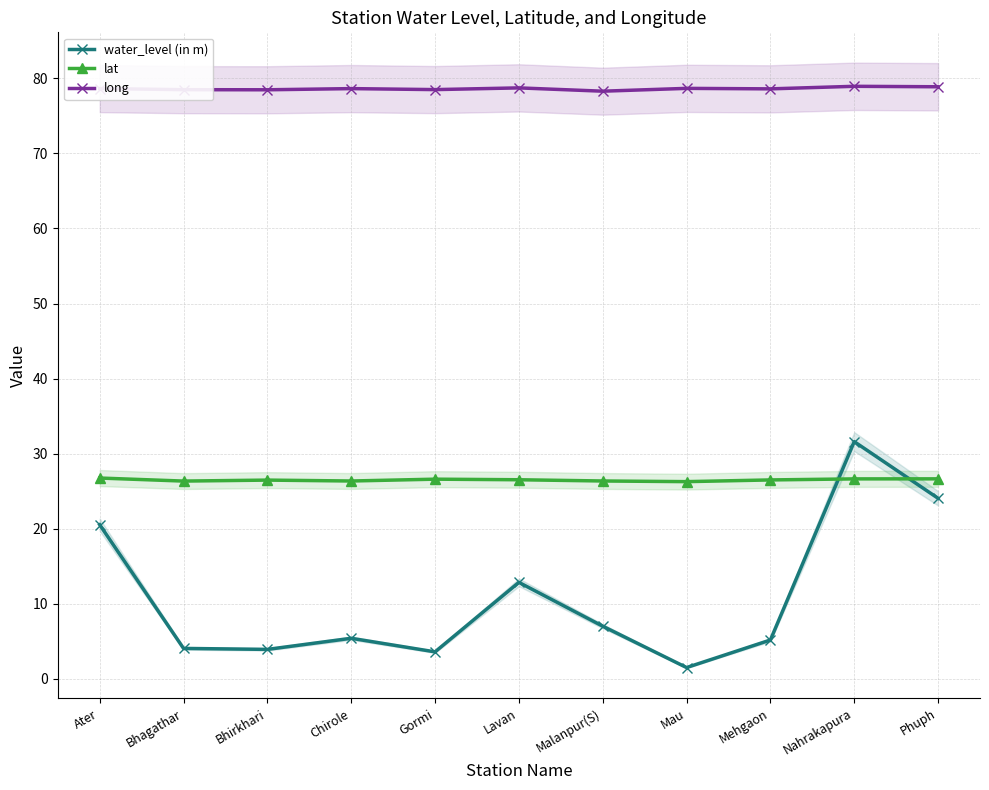

What is the total value across all series at Malanpur(S)?

111.7